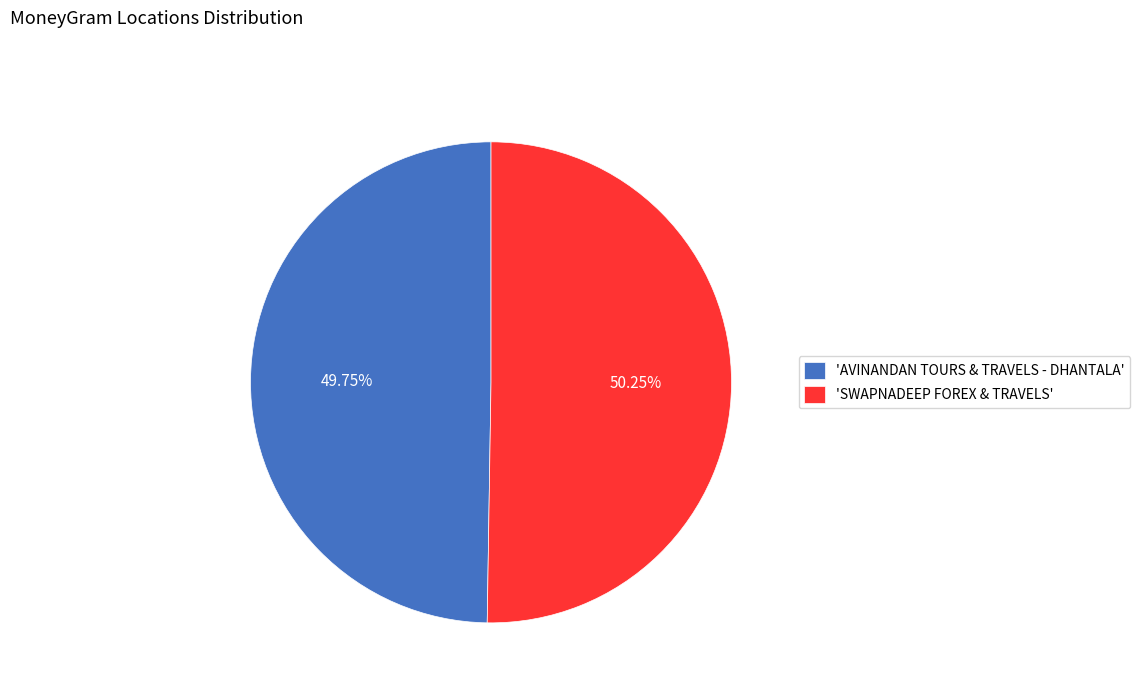

Which category has the smallest portion of the pie?

'AVINANDAN TOURS & TRAVELS - DHANTALA'